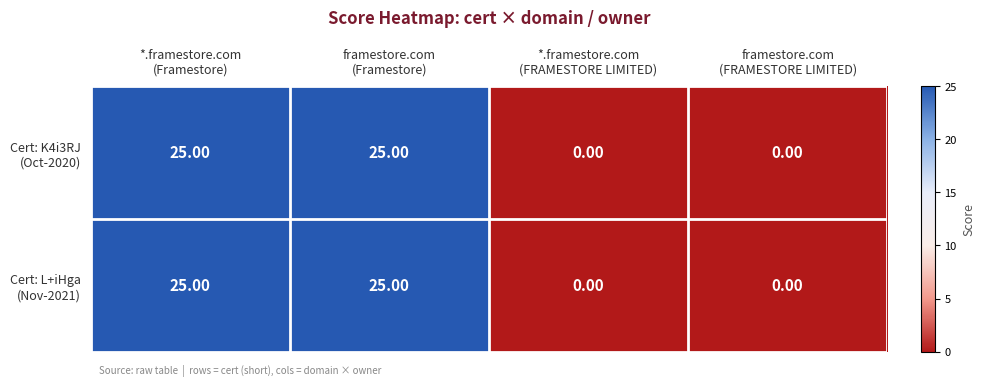

Count the number of data series in this chart.

2